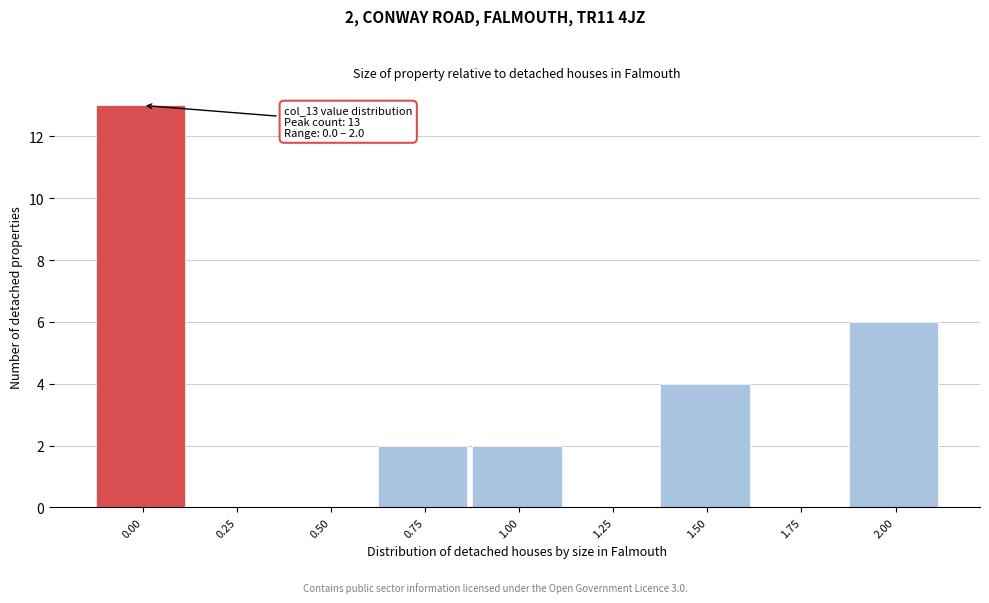

Reading left to right, what are all the values shown in this chart?

0.00=13	0.25=0	0.50=0	0.75=2	1.00=2	1.25=0	1.50=4	1.75=0	2.00=6